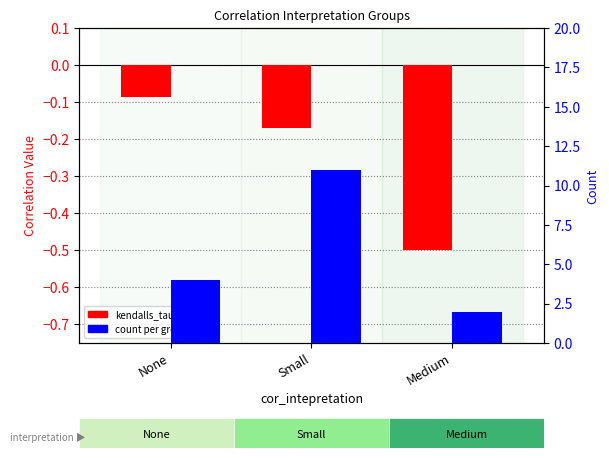

What is the value of the kendalls_tau bar at the 1st from the left?

-0.1